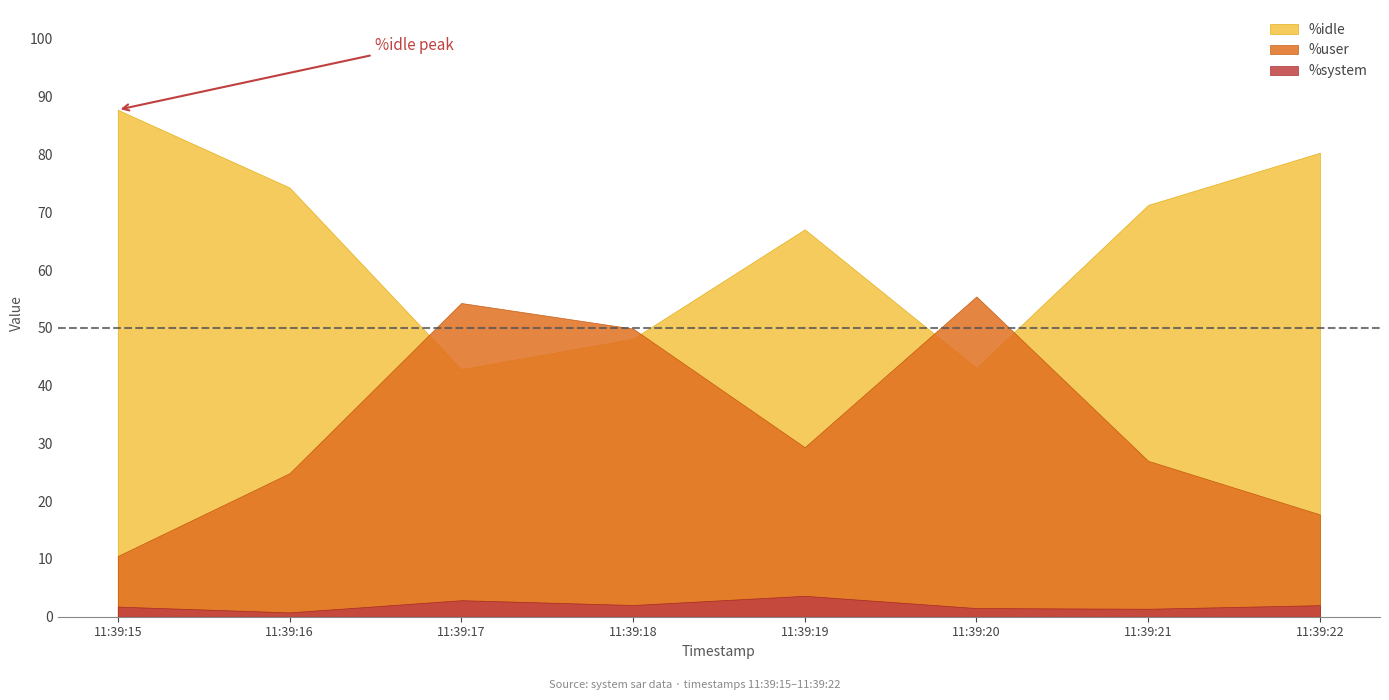

At 11:39:22, list the series in order from smallest to largest.

%system, %user, %idle